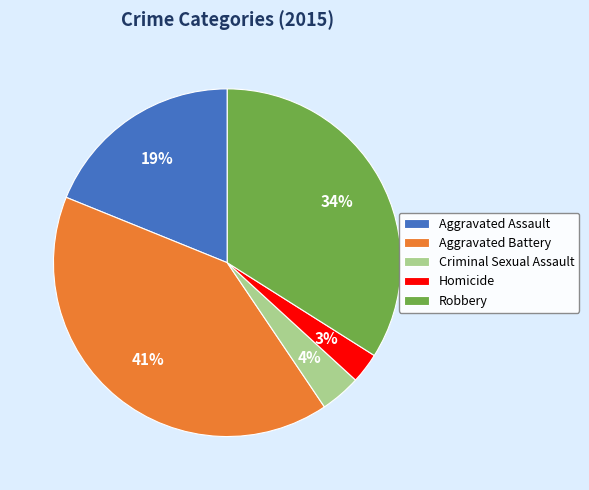

To the nearest percent, what portion does Aggravated Assault represent?

19%